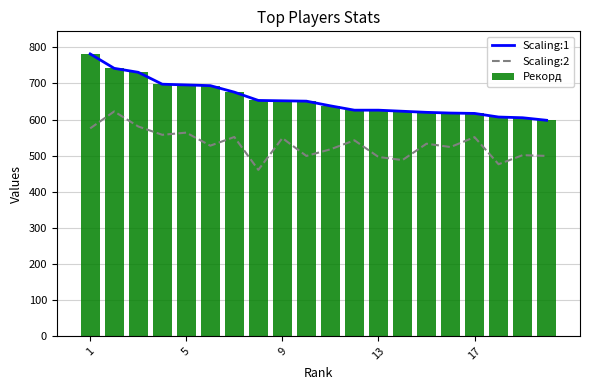

What is the value of the Рекорд bar at the 16th from the left?

618.0